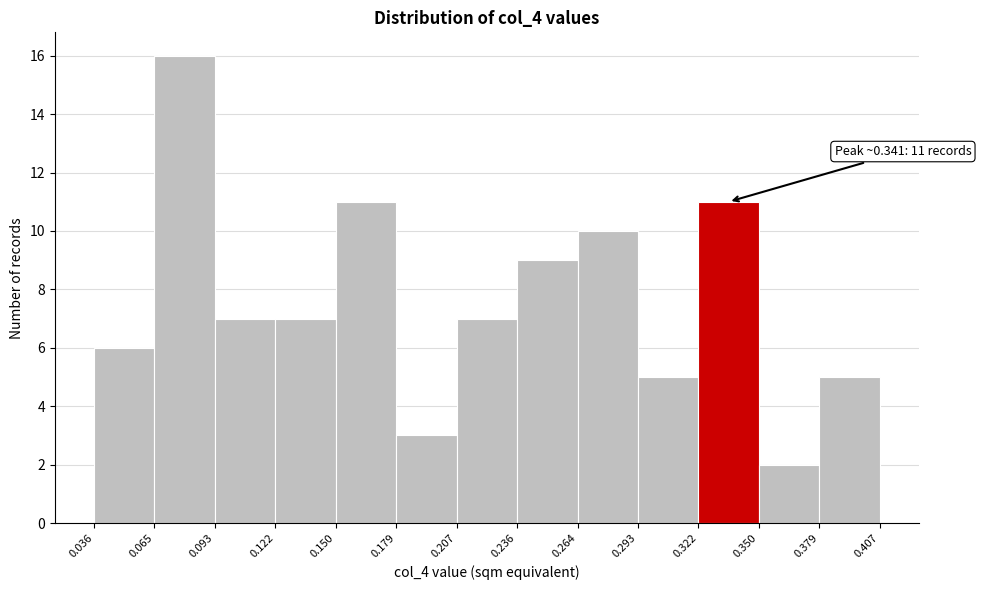

Over which range of the x-axis is the bar tallest?

0.065 to 0.093